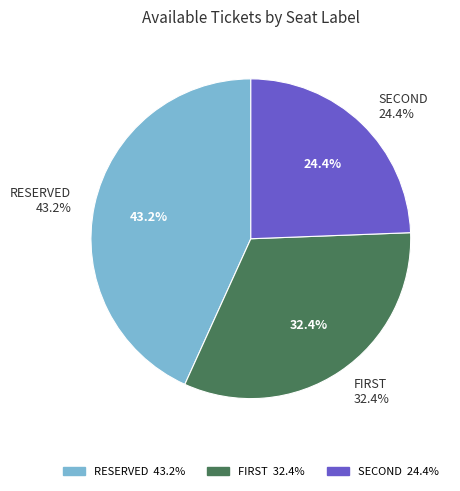

Is there any slice that represents more than half of the pie?

No